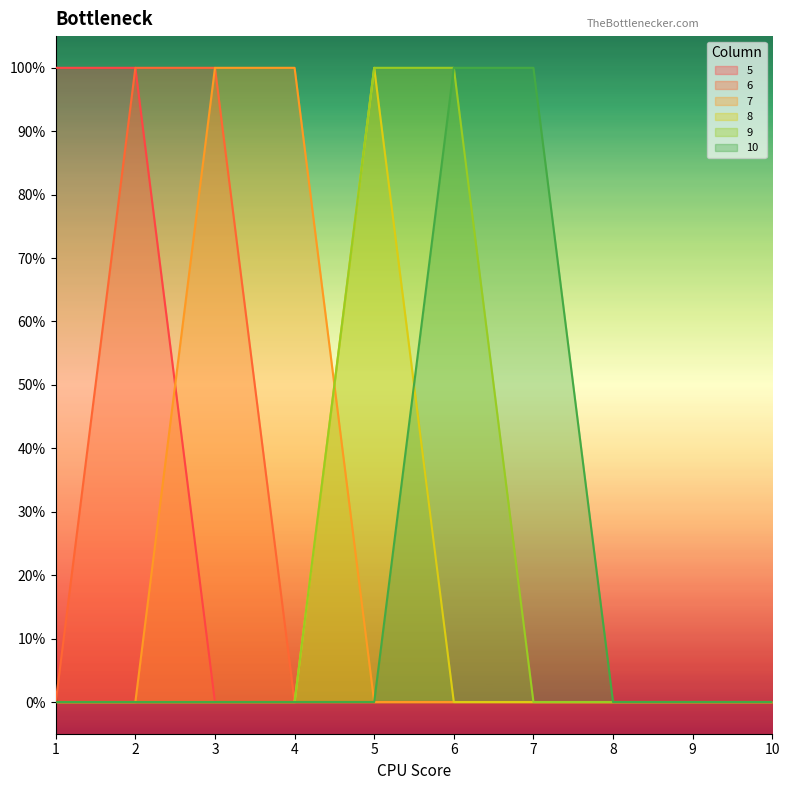

Which series has the widest spread of values?

5